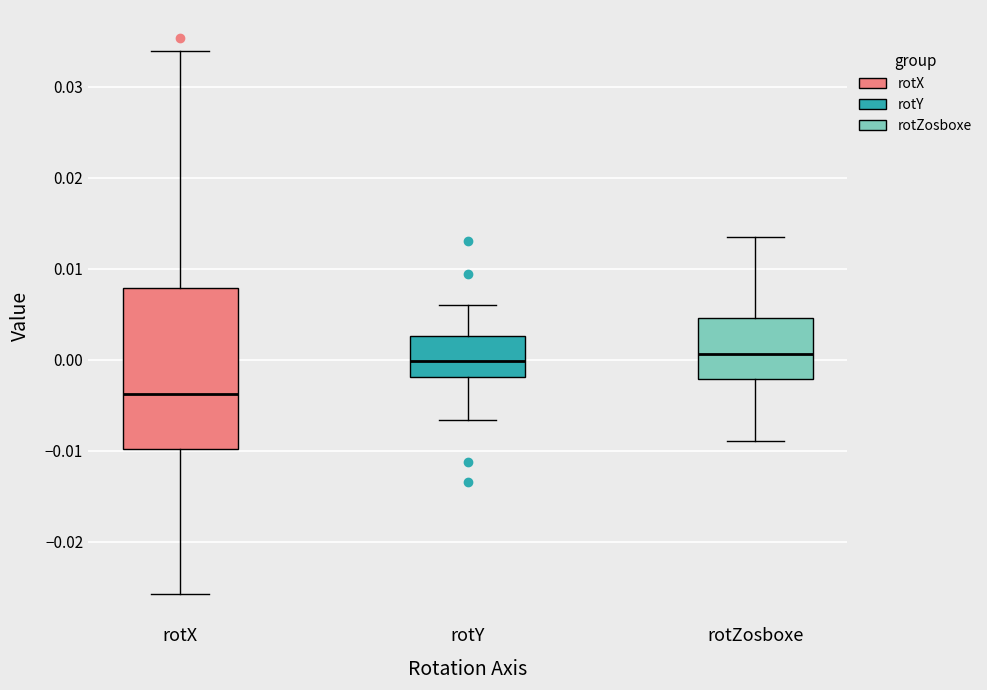

Which box is the tallest, from its lower edge to its upper edge?

rotX